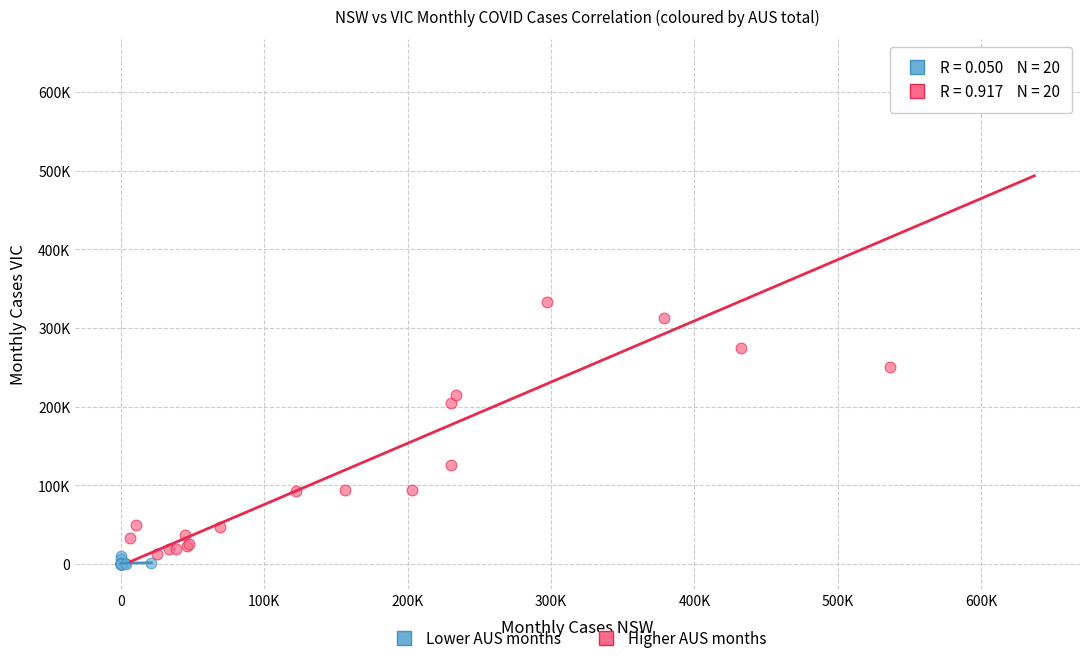

Which series has the widest spread of Y values?

Higher AUS months